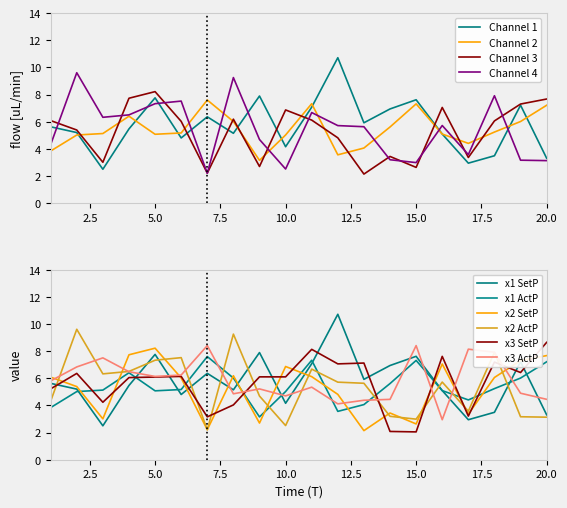

How many interior local valleys does the x3 series have?

6